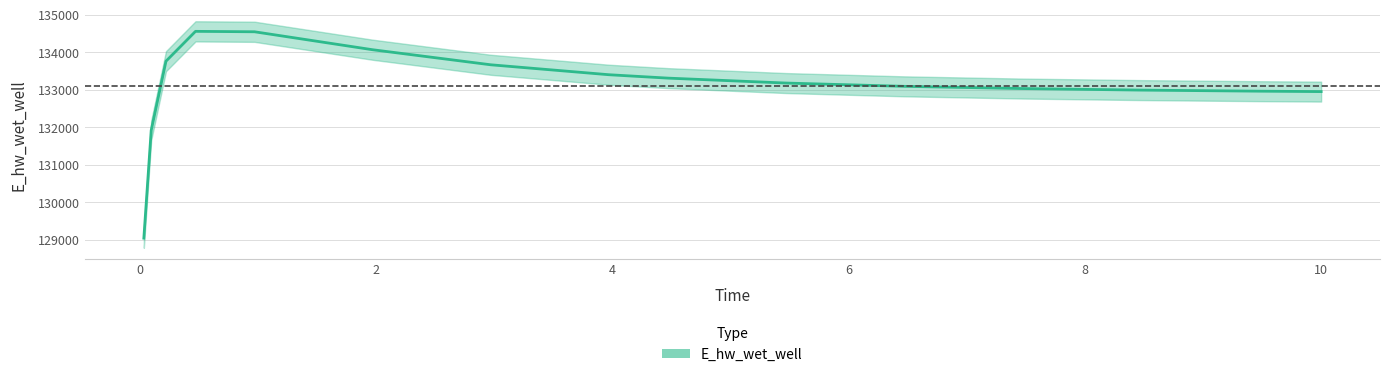

Does the chart display data point markers on the line(s)?

No